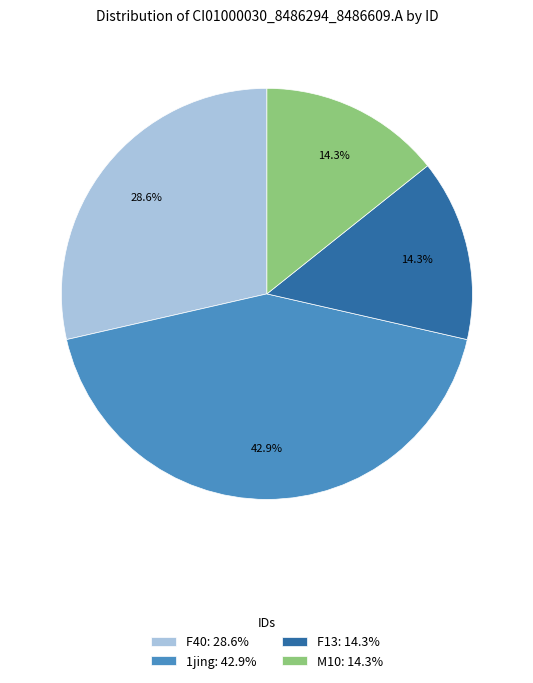

How many segments does this pie chart have?

4